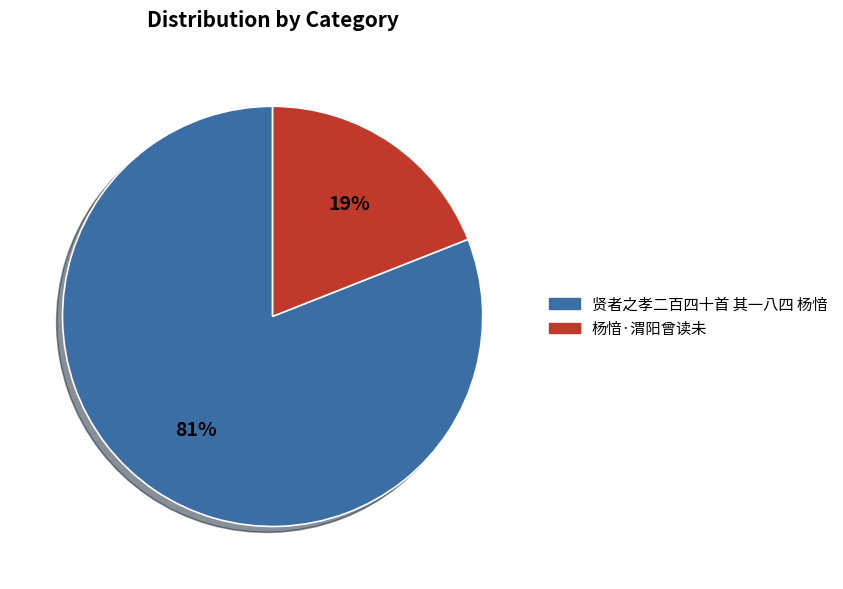

Which has a higher value, 杨愔·渭阳曾读未 or 贤者之孝二百四十首 其一八四 杨愔?

贤者之孝二百四十首 其一八四 杨愔